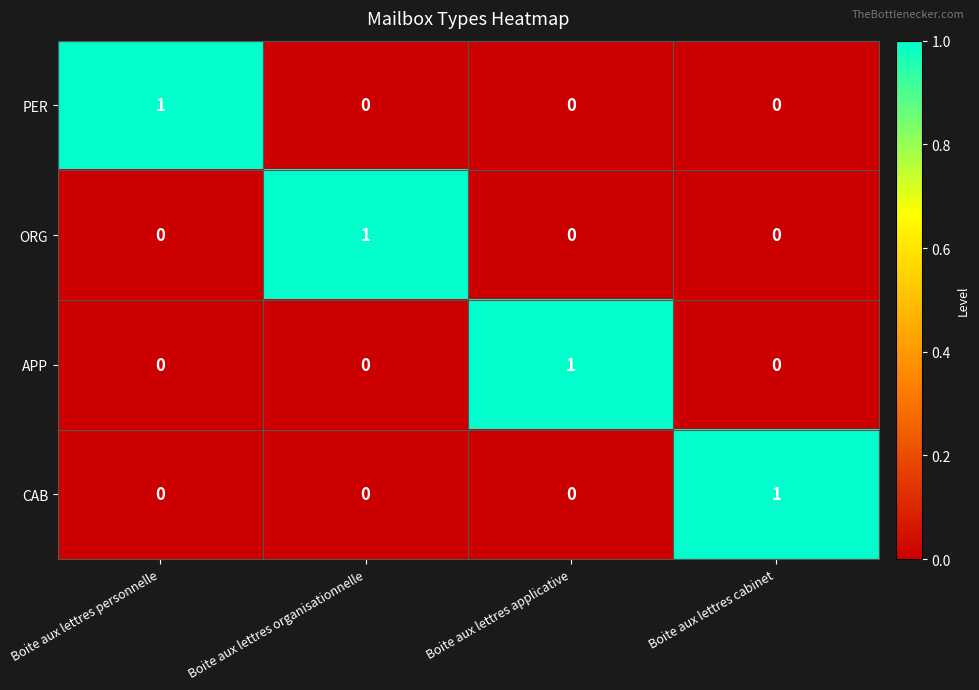

At how many categories does at least one series exceed 0?

4